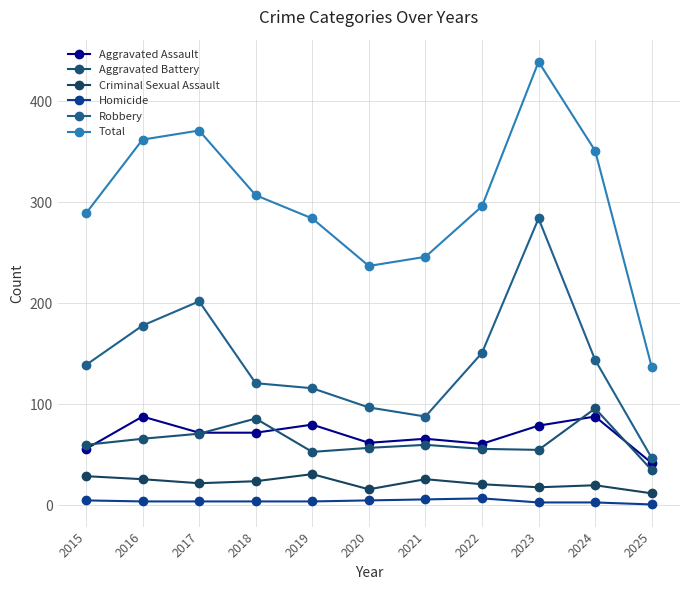

Count the number of categories in the chart.

11